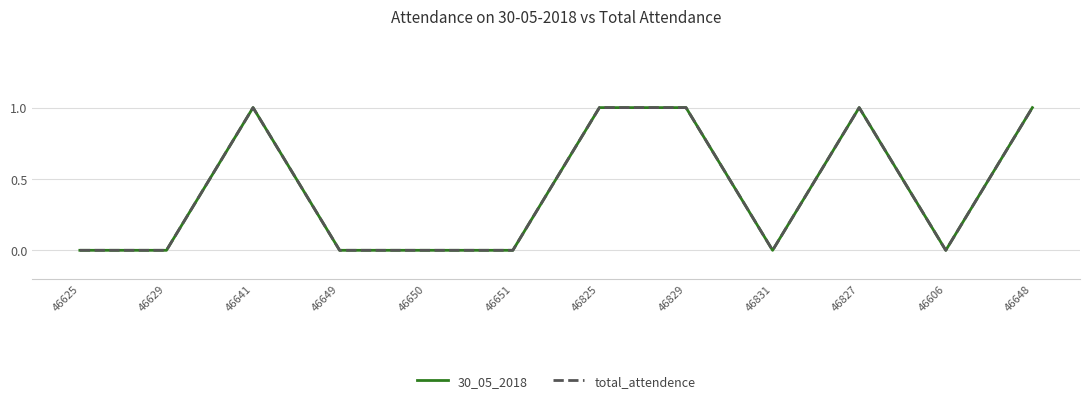

At which category does 30_05_2018 reach its first local peak?

46641